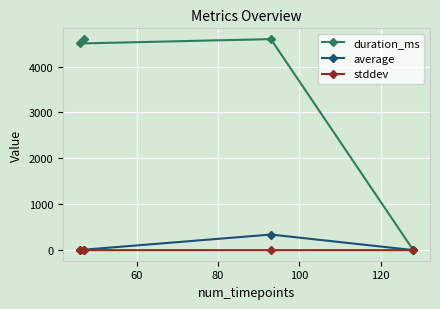

Rank the series by their maximum value, from lowest to highest.

stddev, average, duration_ms